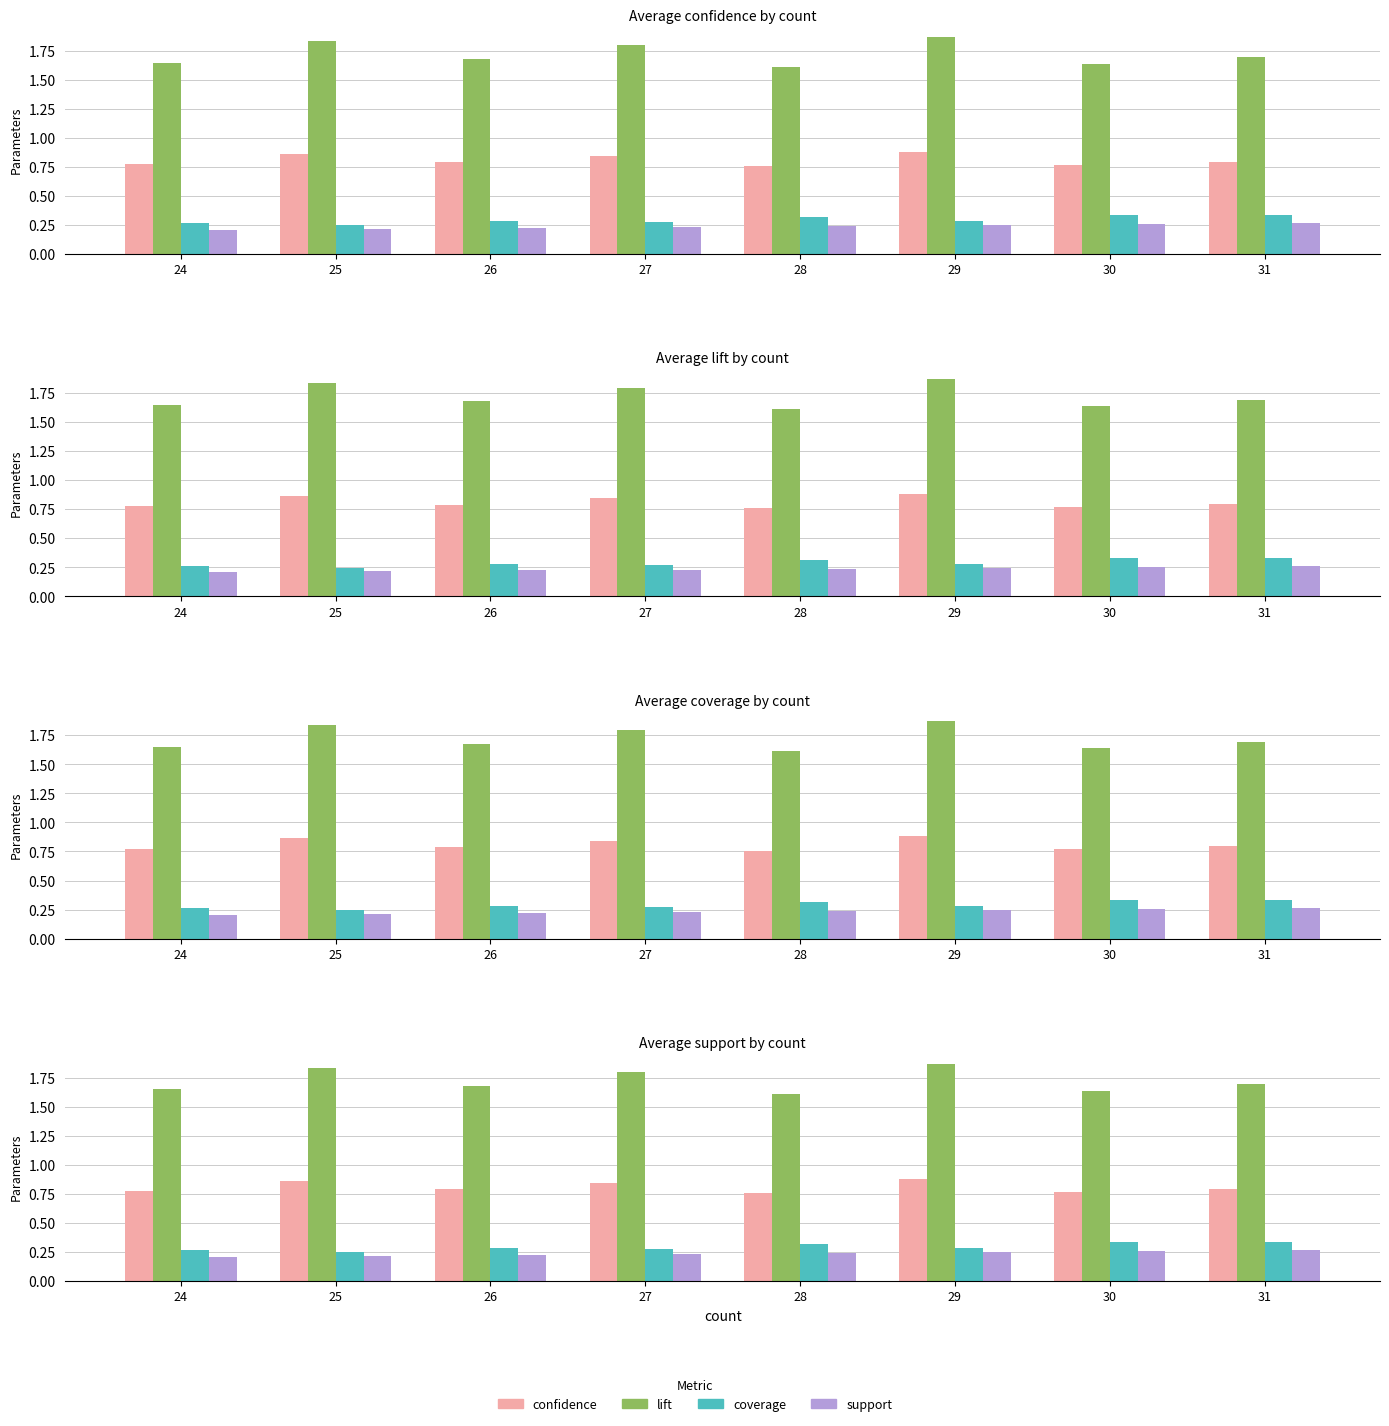

Does the chart contain stacked bars?

No